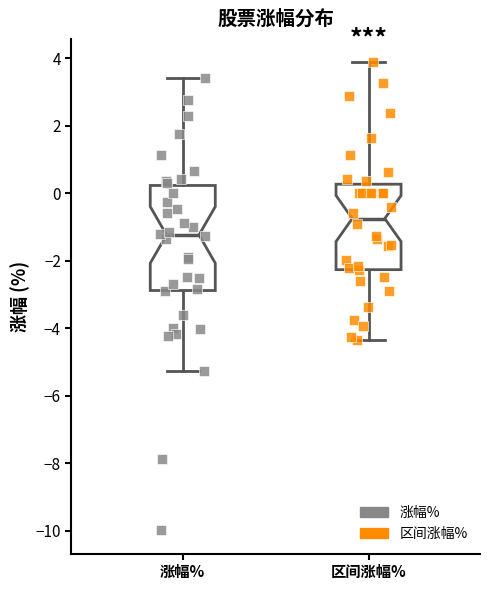

Where does the median line of the box for 涨幅% sit on the y-axis? The values are not printed on the chart, so give them approximately, as read against the axis.

-1.2